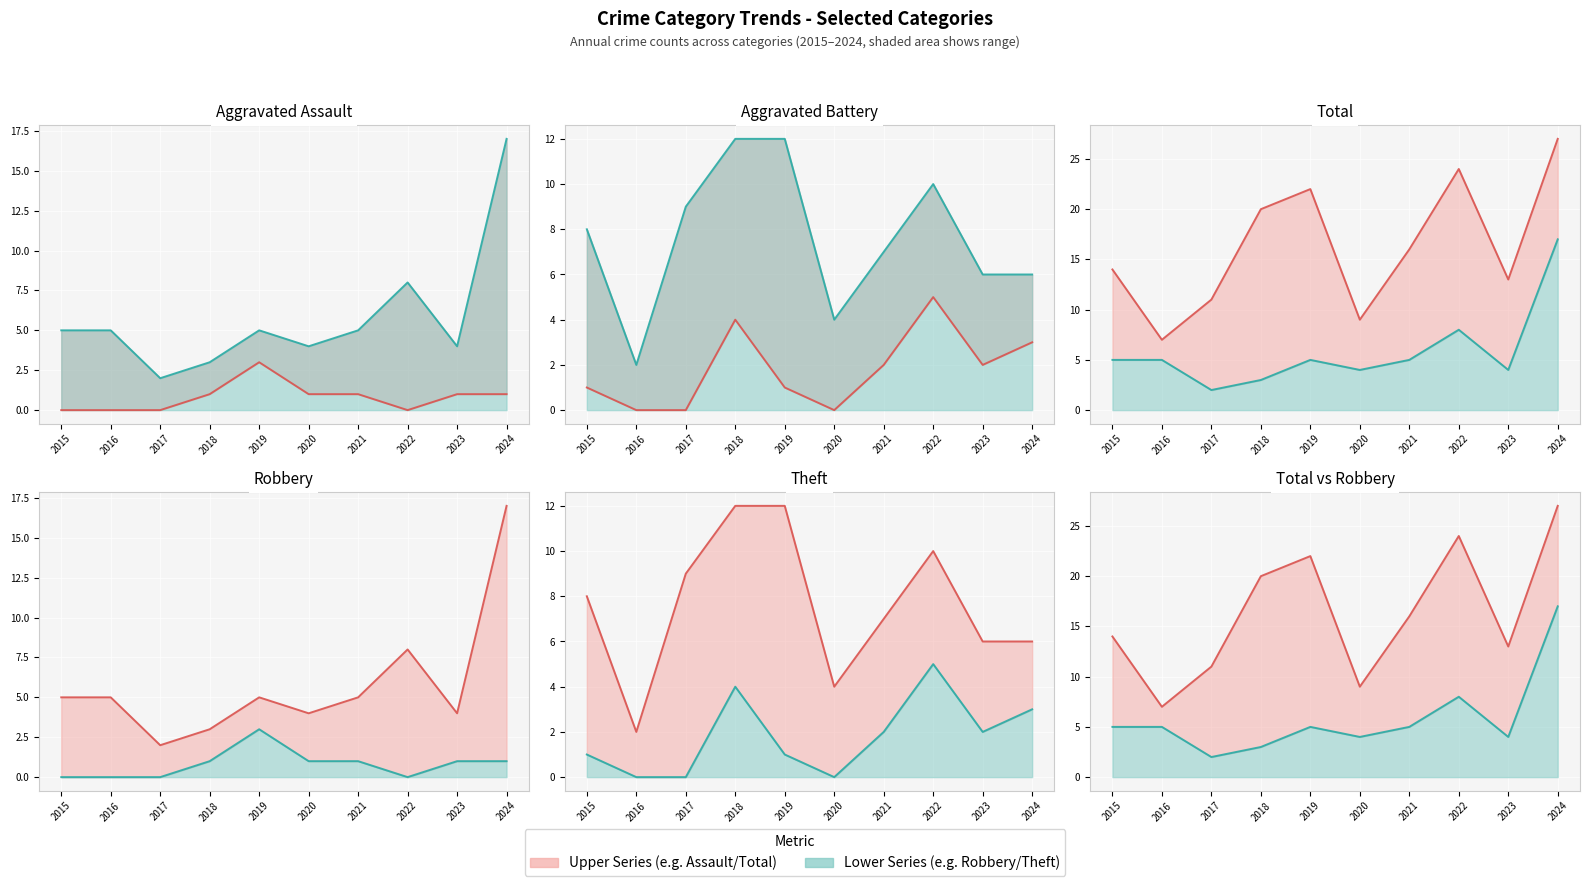

The Aggravated Battery line series shows 2 at 2023. True or false?

True